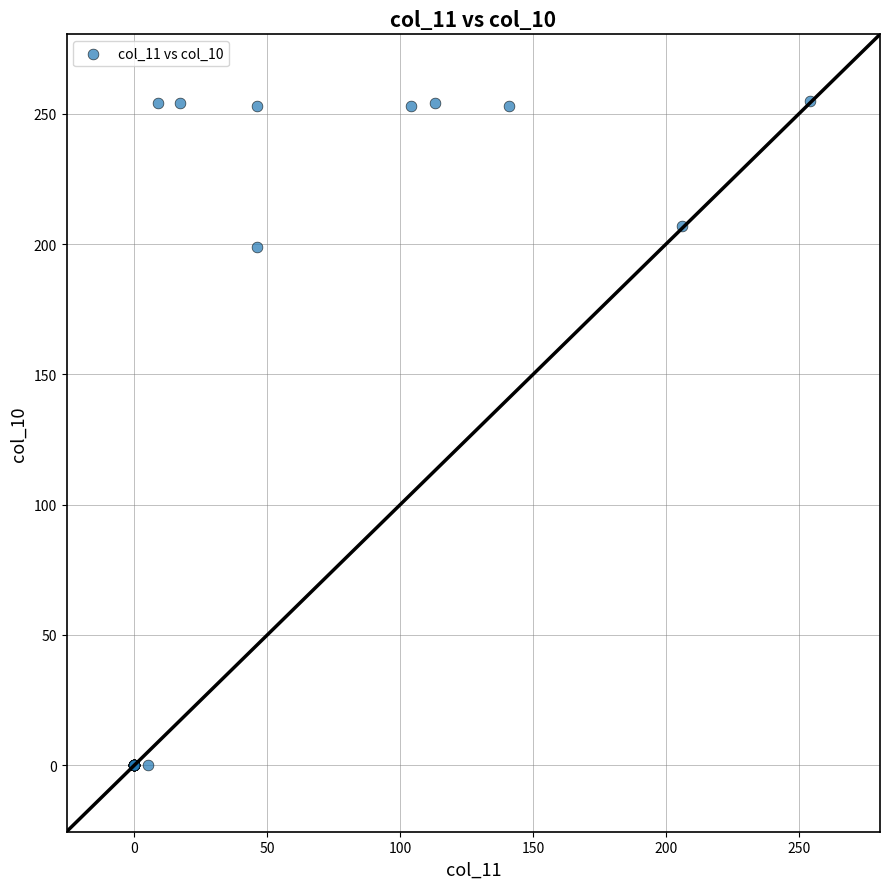

What Y value in the scatter plot is closest to 127?

199